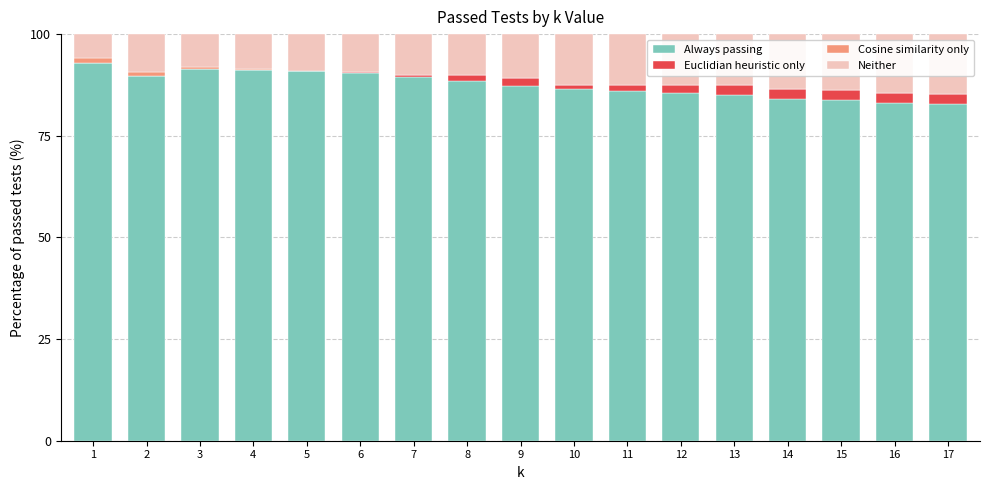

The value of Always passing at 17 is 146.1. True or false?

False